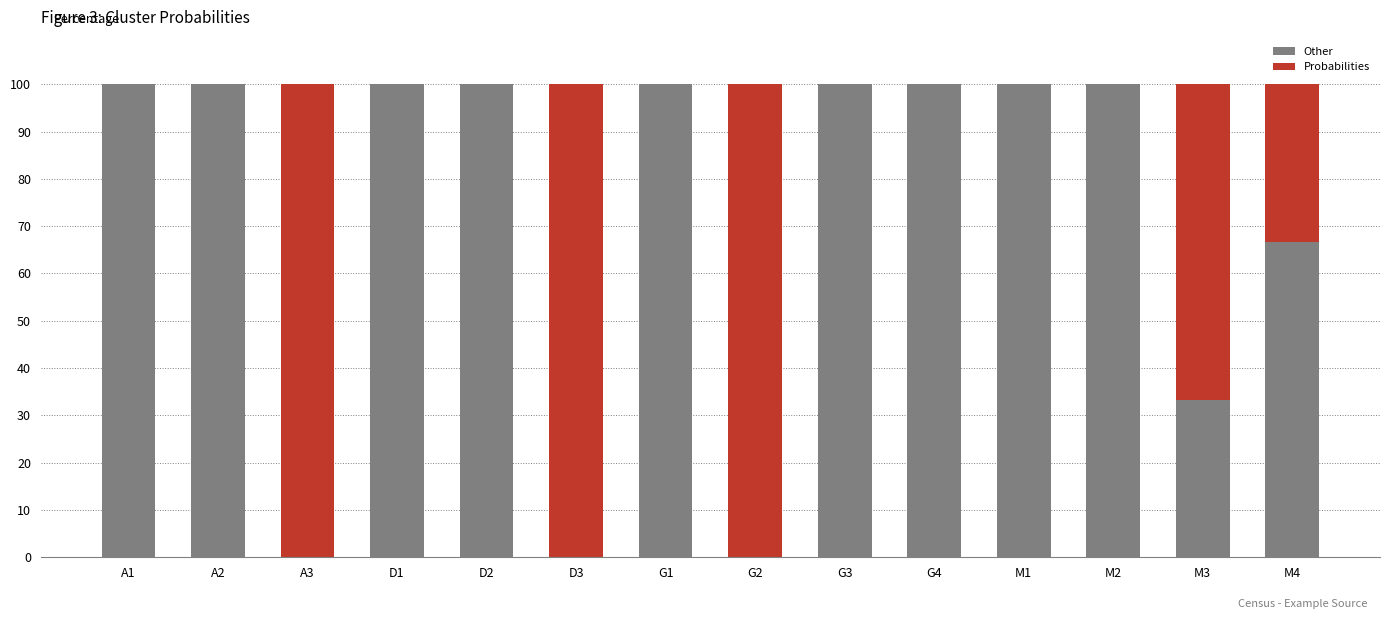

What are all the series names shown in the legend?

Other, Probabilities